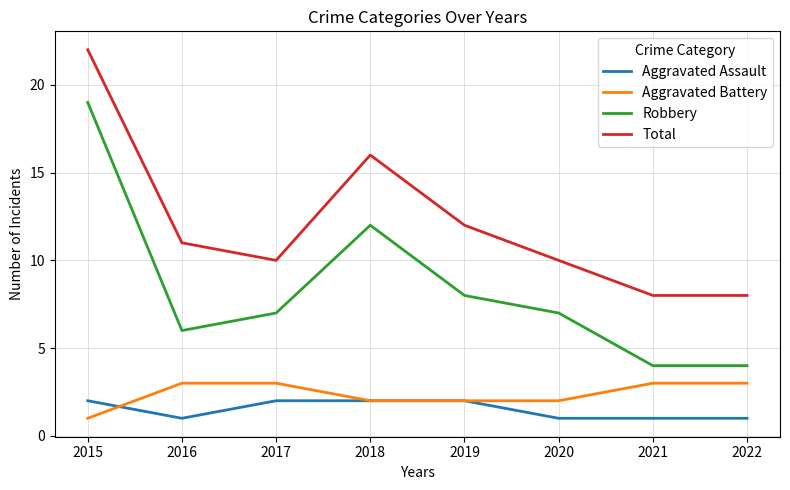

At how many categories does at least one series exceed 13?

2